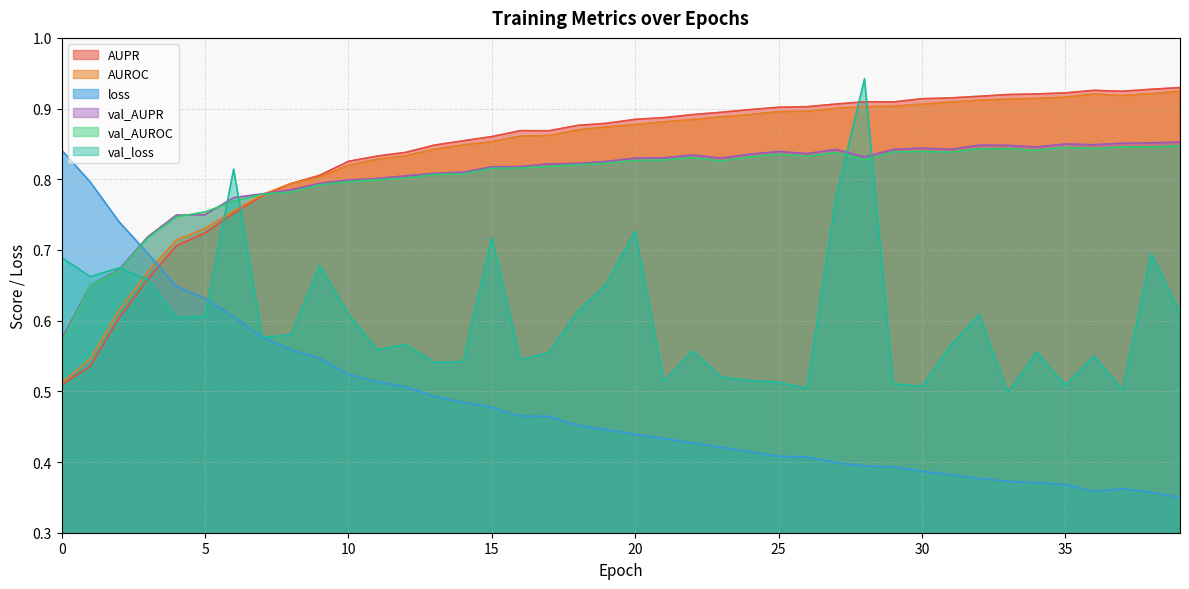

Between 22 and 27, which series saw the biggest shift?

val_loss